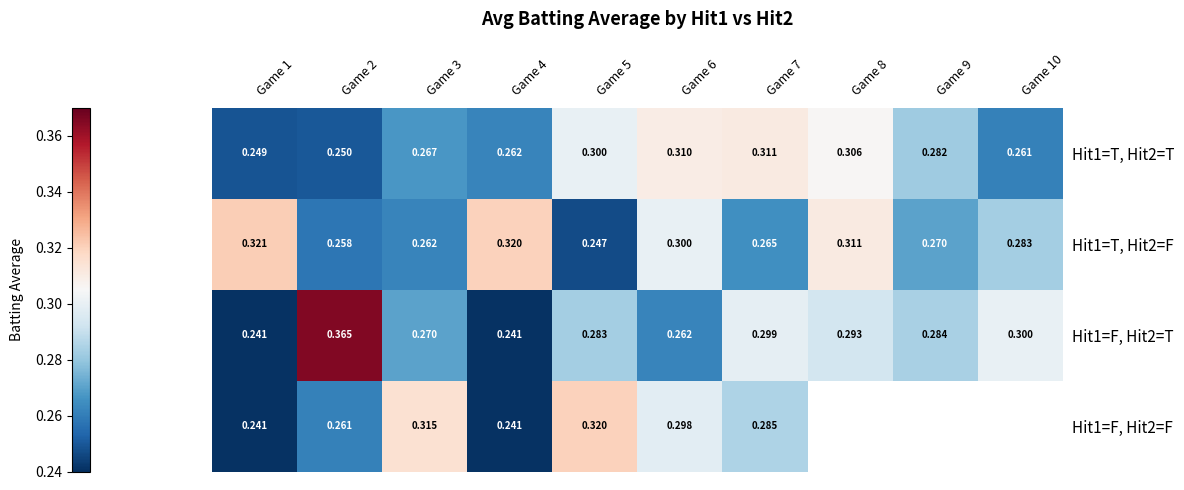

At which category is the sum across all series the highest?

Game 6